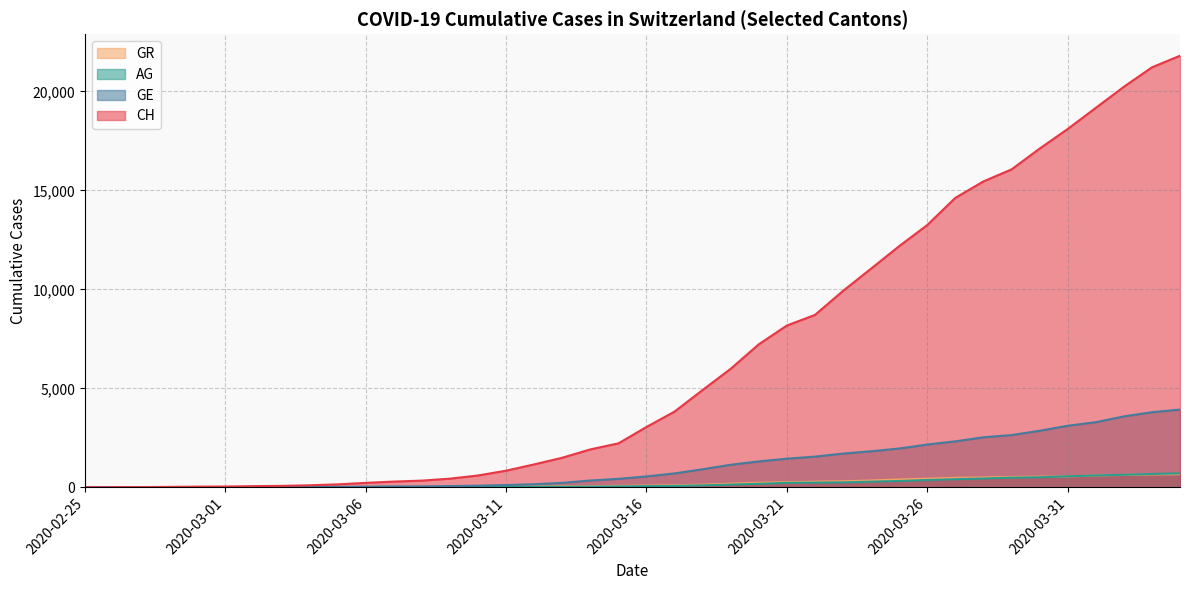

What is the total value across all series at 2020-04-03?

26334